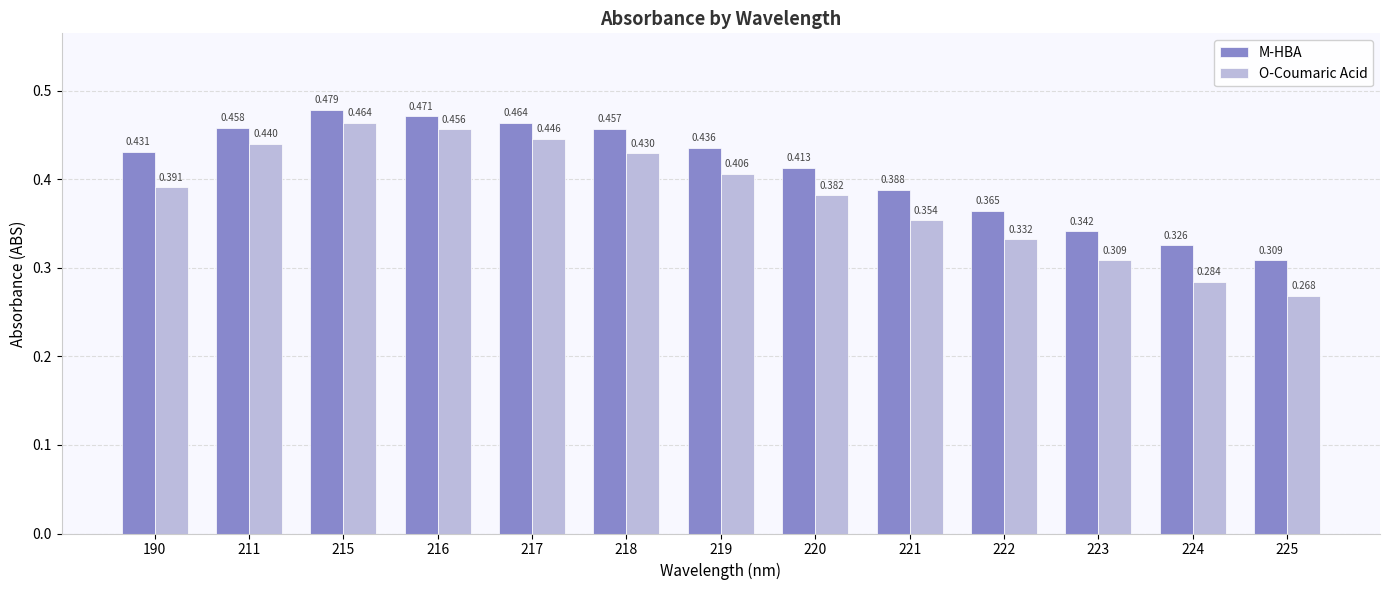

What is the difference between the maximum and minimum values in the M-HBA series?

0.2